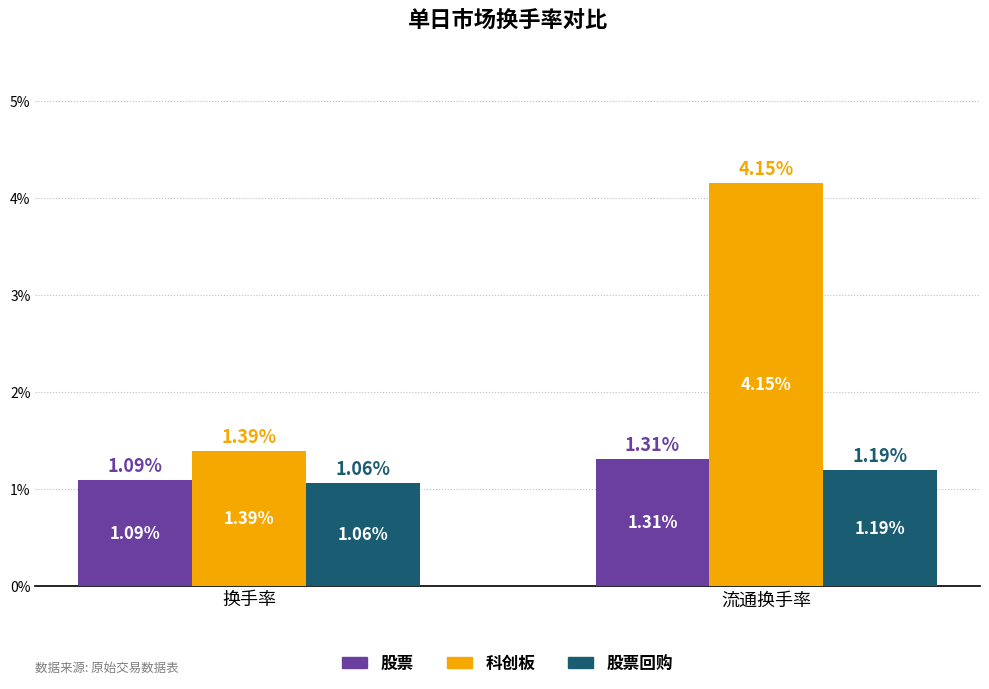

What position from the right is 流通换手率?

1